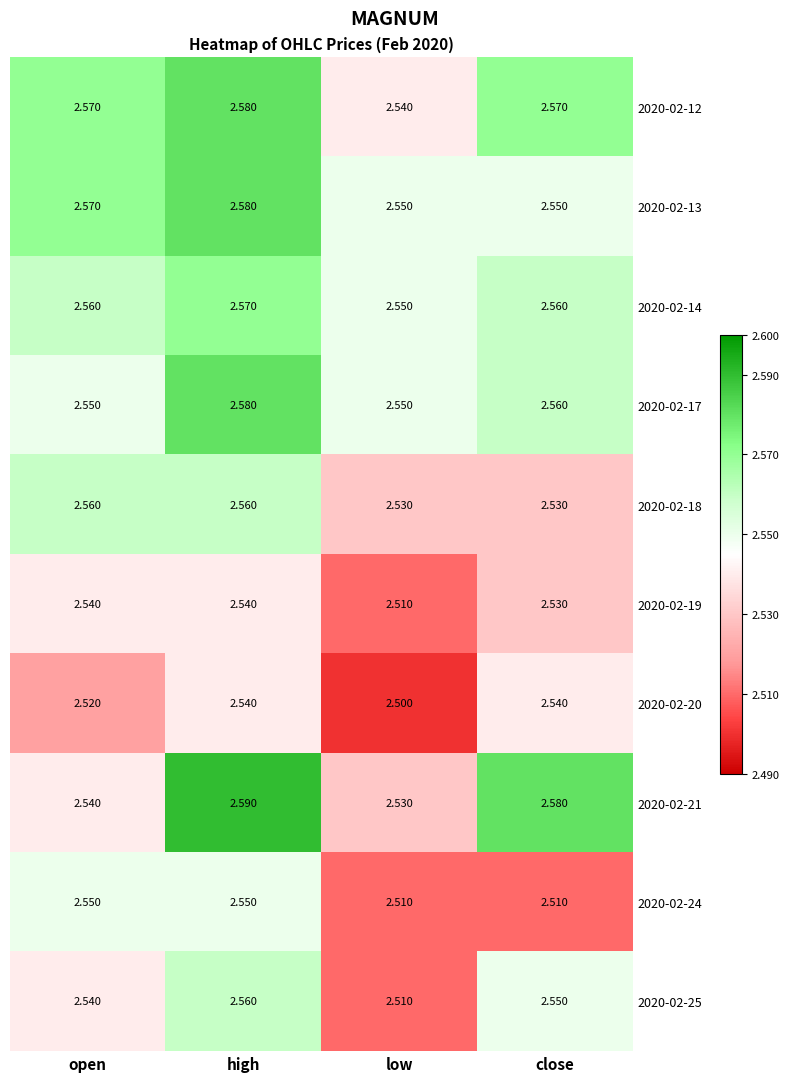

Where is 2020-02-25 nearest to the value 2?

low